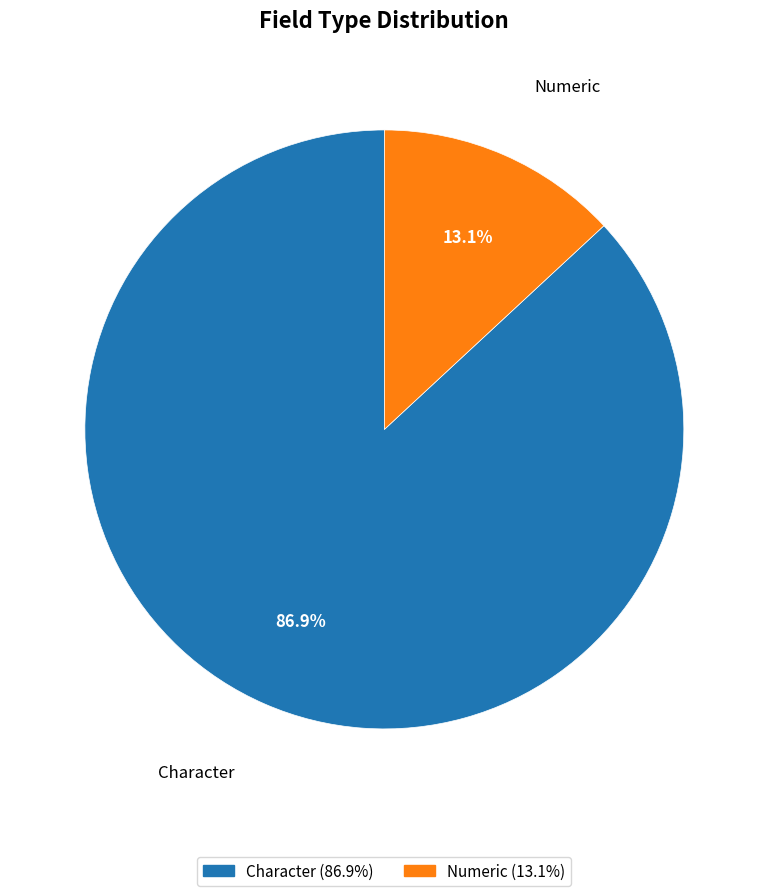

Which category has the biggest portion of the pie?

Character